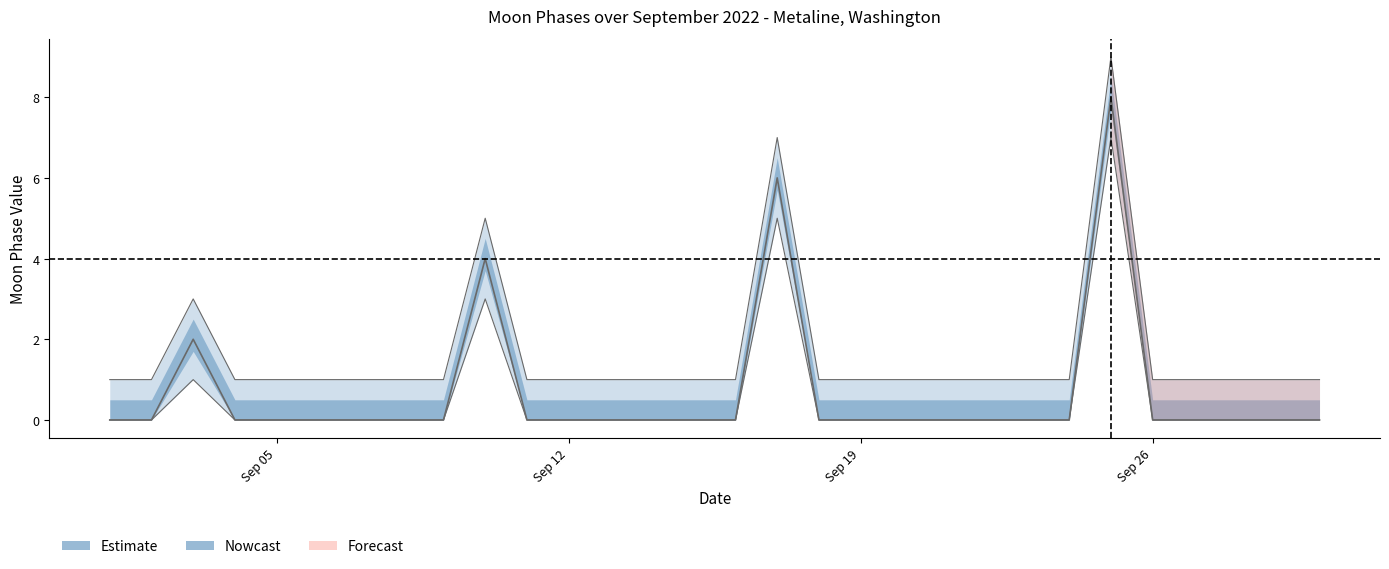

What is the difference between the maximum and second lowest values in the lower_bound series?

7